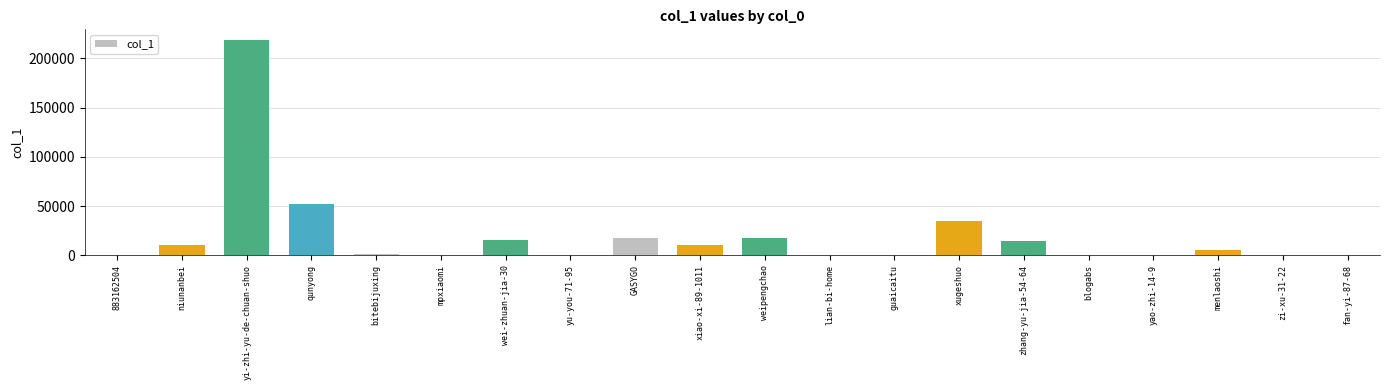

What is the sum of all values?

400822